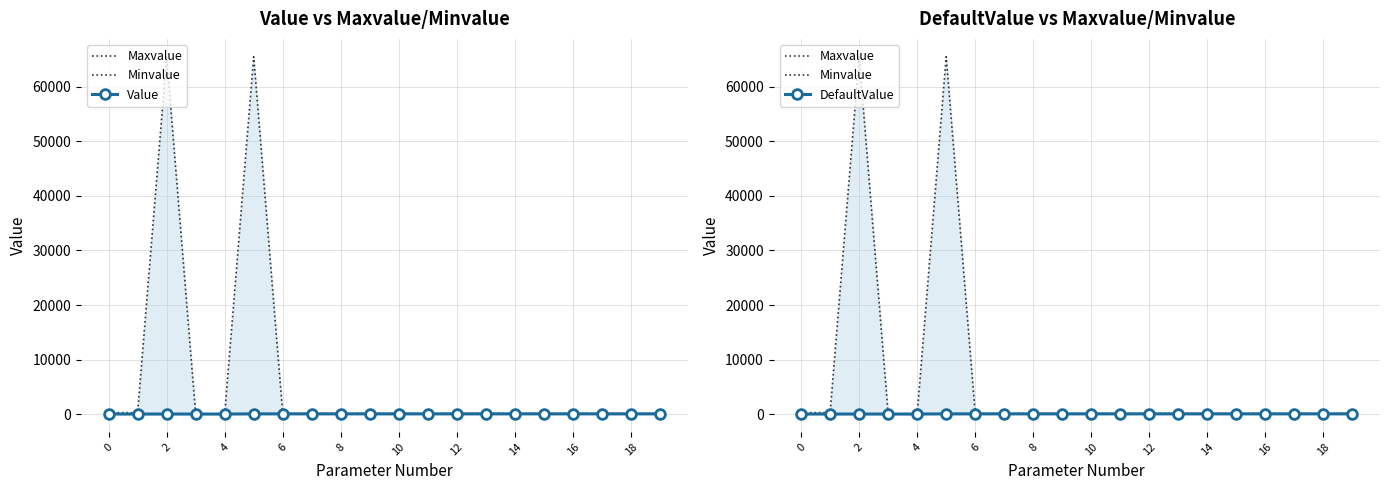

In DefaultValue, how many points are lower than both neighbors (excluding endpoints)?

2